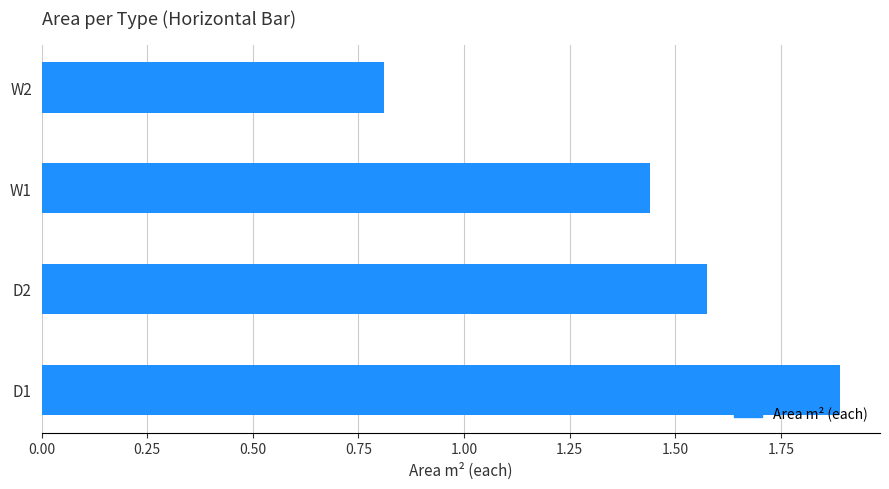

What is the difference between the values at W2 and D2?

0.8